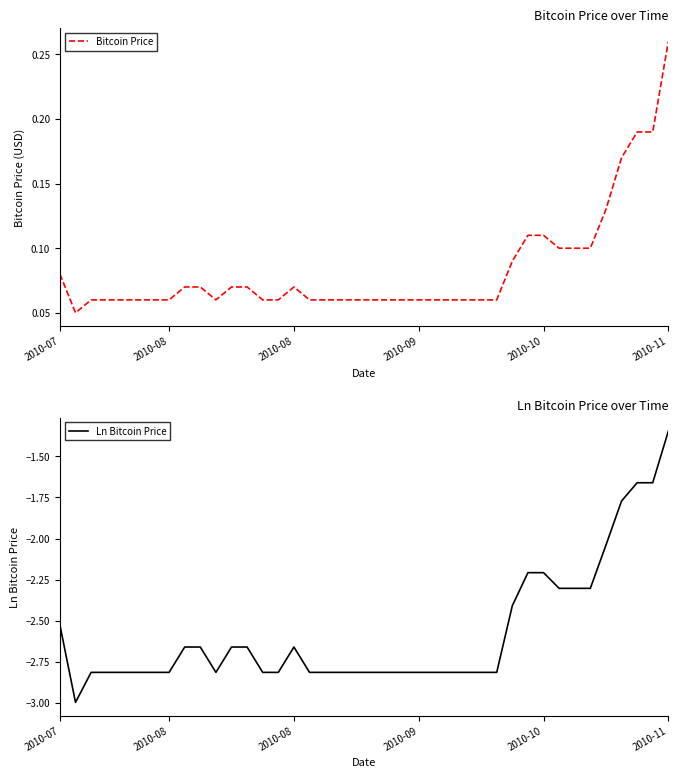

Which series has the widest spread of values?

Ln Bitcoin Price